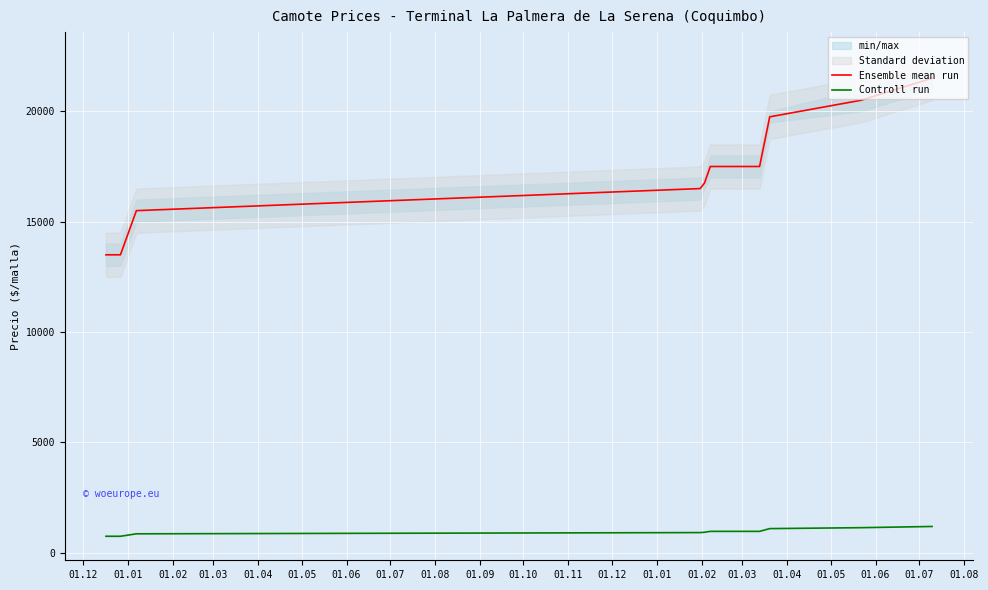

What is the lowest value of the Ensemble mean run series?

13500